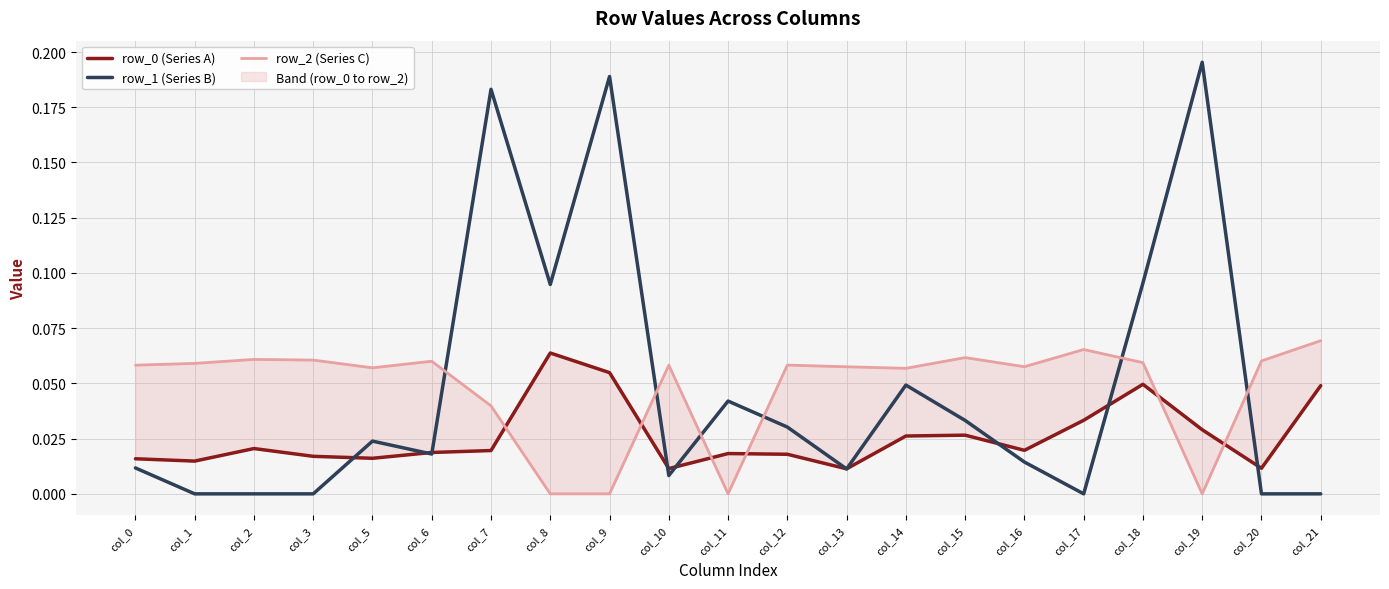

At which category is the sum across all series the highest?

col_9